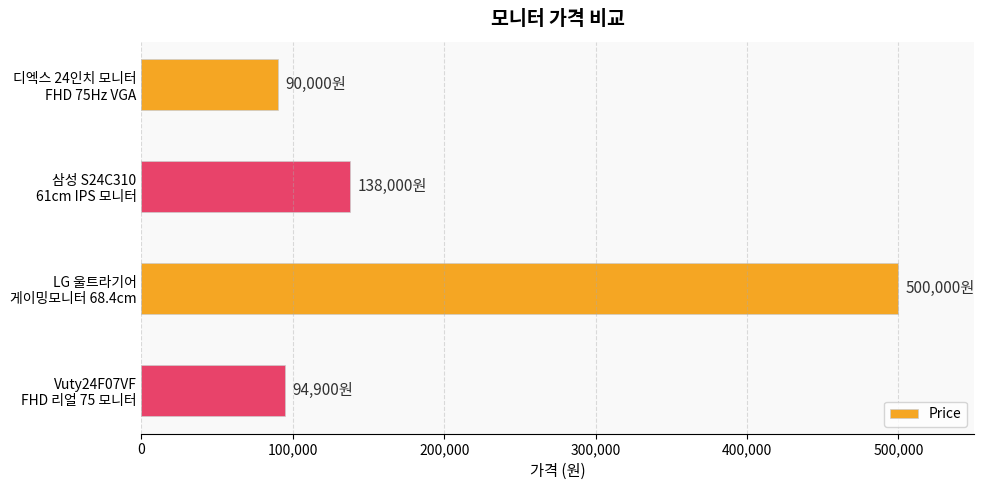

What is the minimum value shown in the chart?

90000